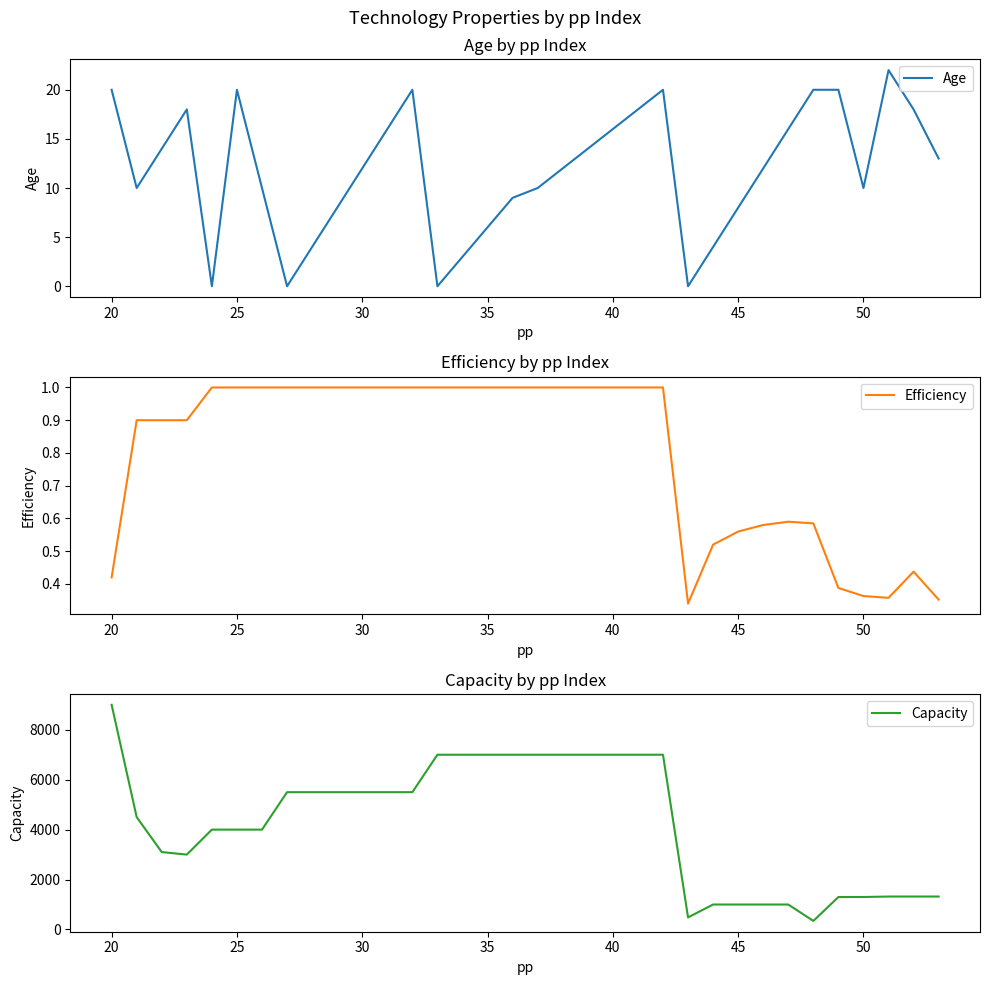

Is it true that Age equals 6 at 35?

True